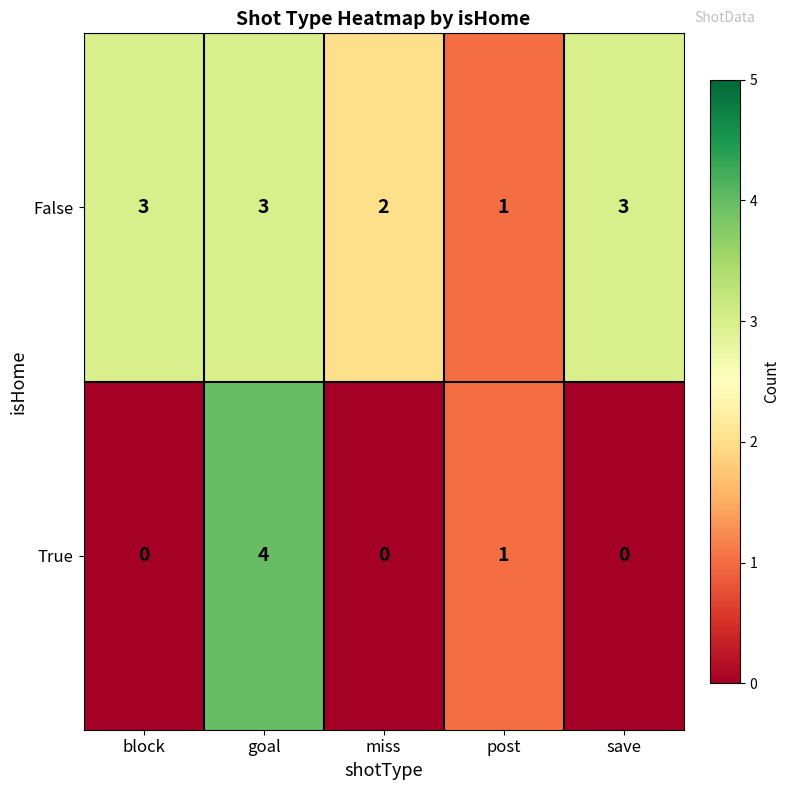

Where is True nearest to the value 2?

post